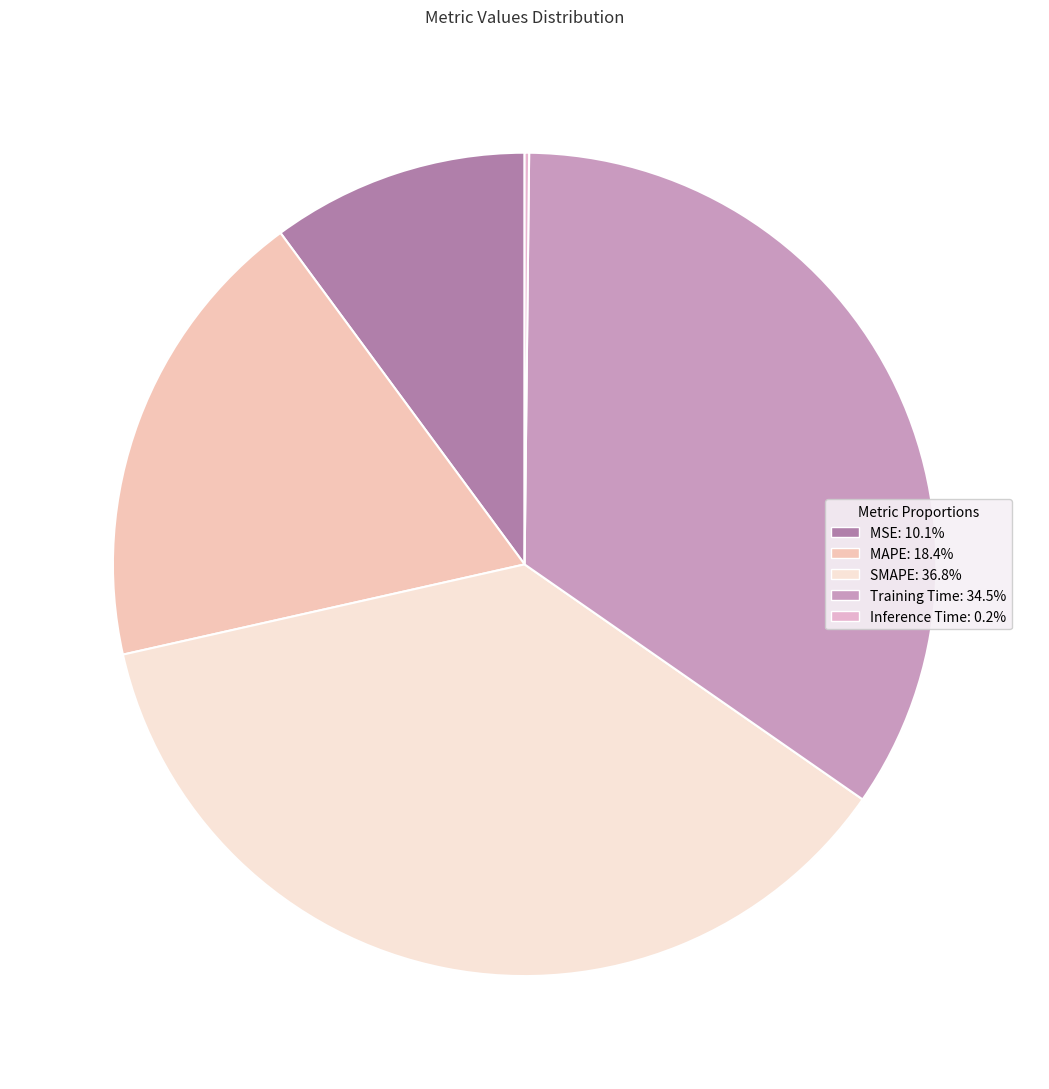

True or false: MSE accounts for 16% of the total.

False